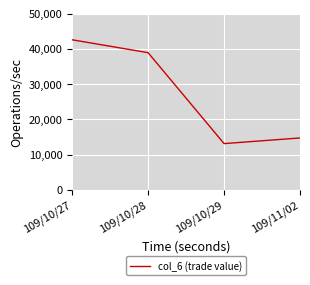

Reading left to right, extract all data points from this chart.

109/10/27=42560	109/10/28=38900	109/10/29=13100	109/11/02=14700